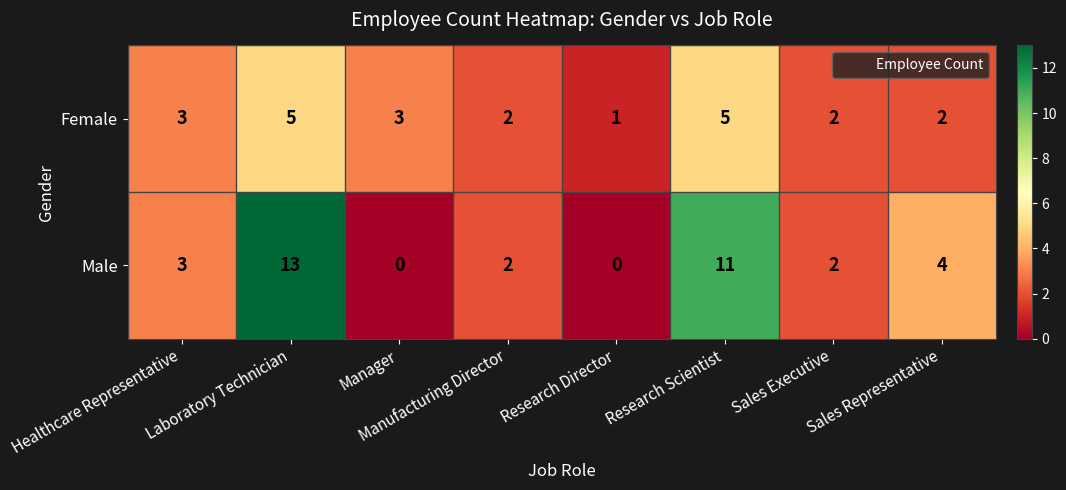

Rank the series by their maximum value, from lowest to highest.

Female, Male